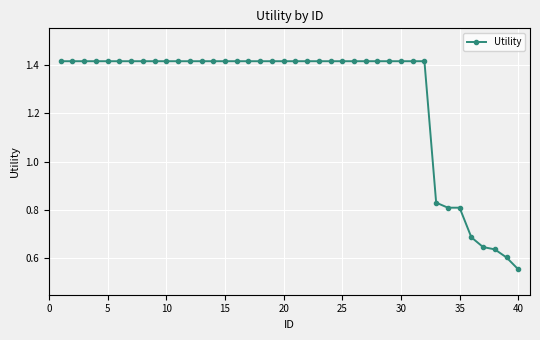

What is the sum of all values?

50.8